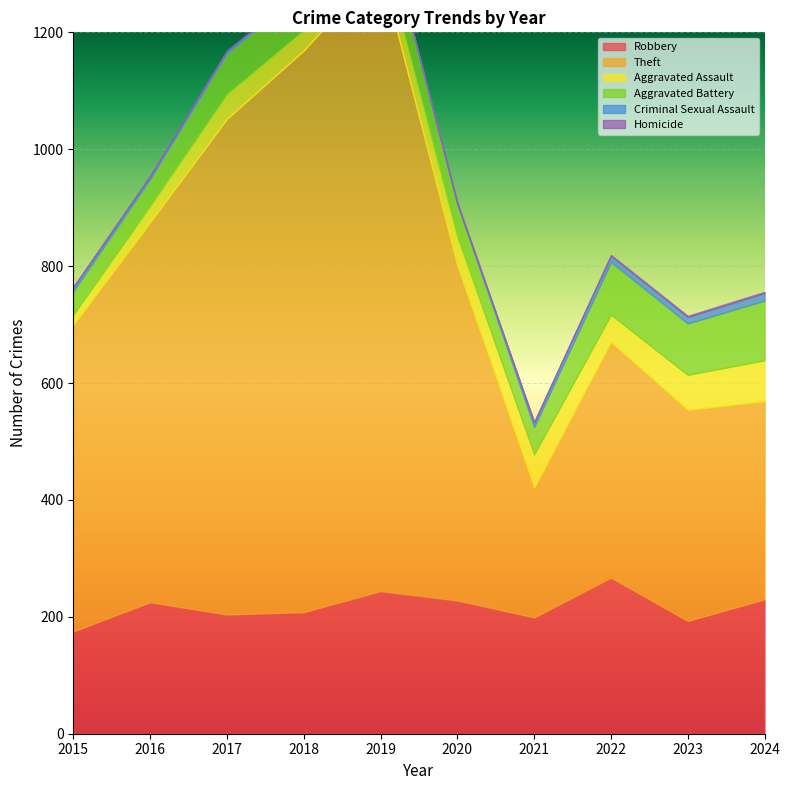

What is the sum of the Criminal Sexual Assault values at 2019 and 2016?

8